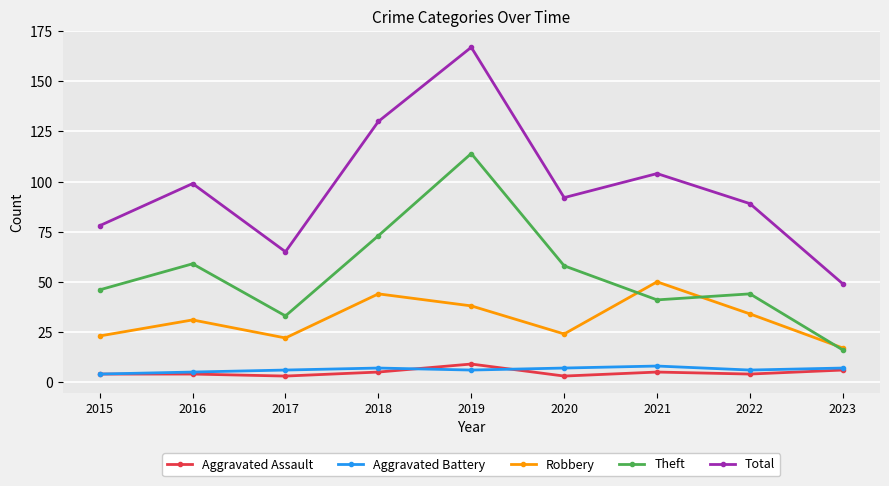

How many interior local peaks does the Total series have?

3